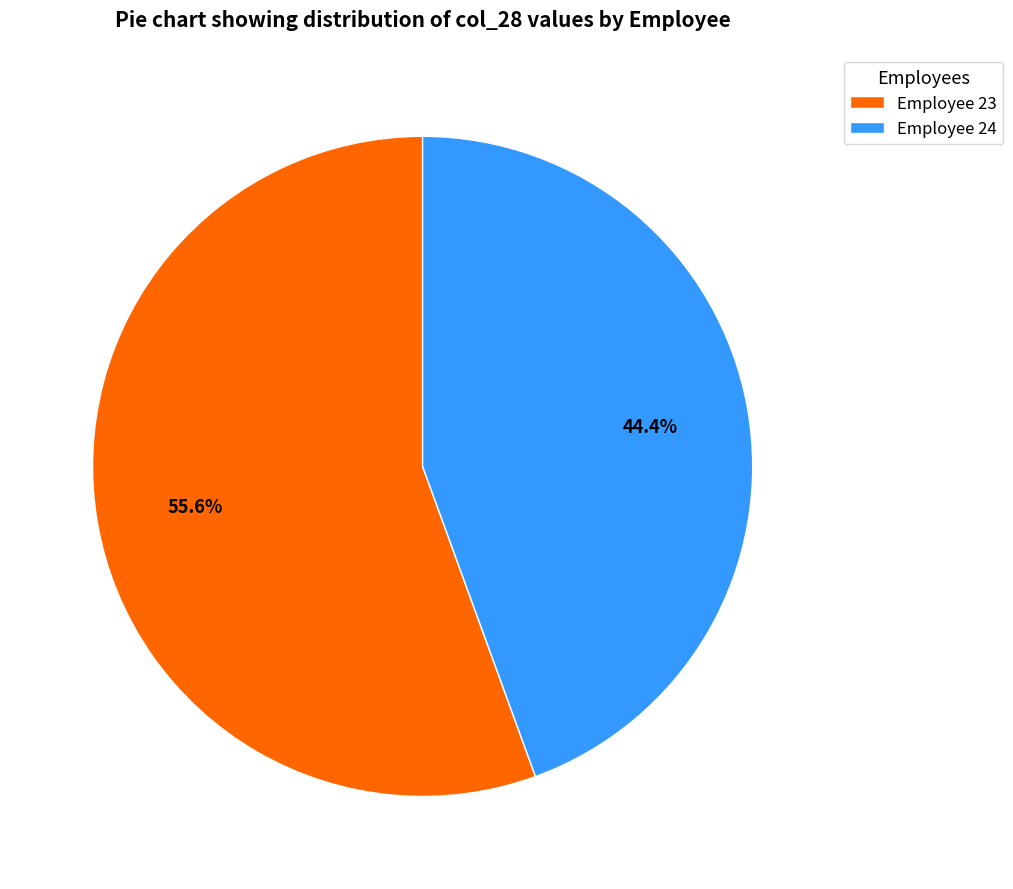

To the nearest percent, what portion does Employee 23 represent?

56%